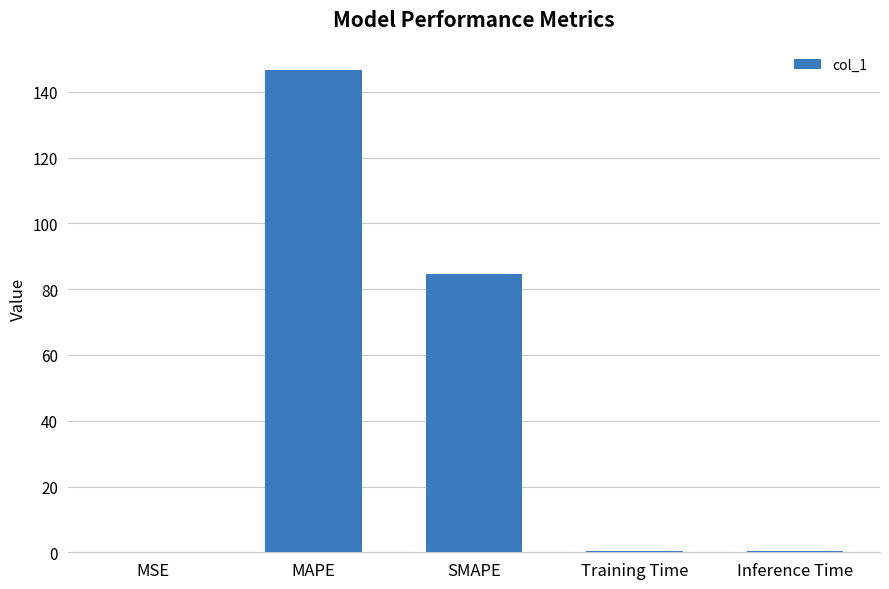

Are the bars horizontal?

No